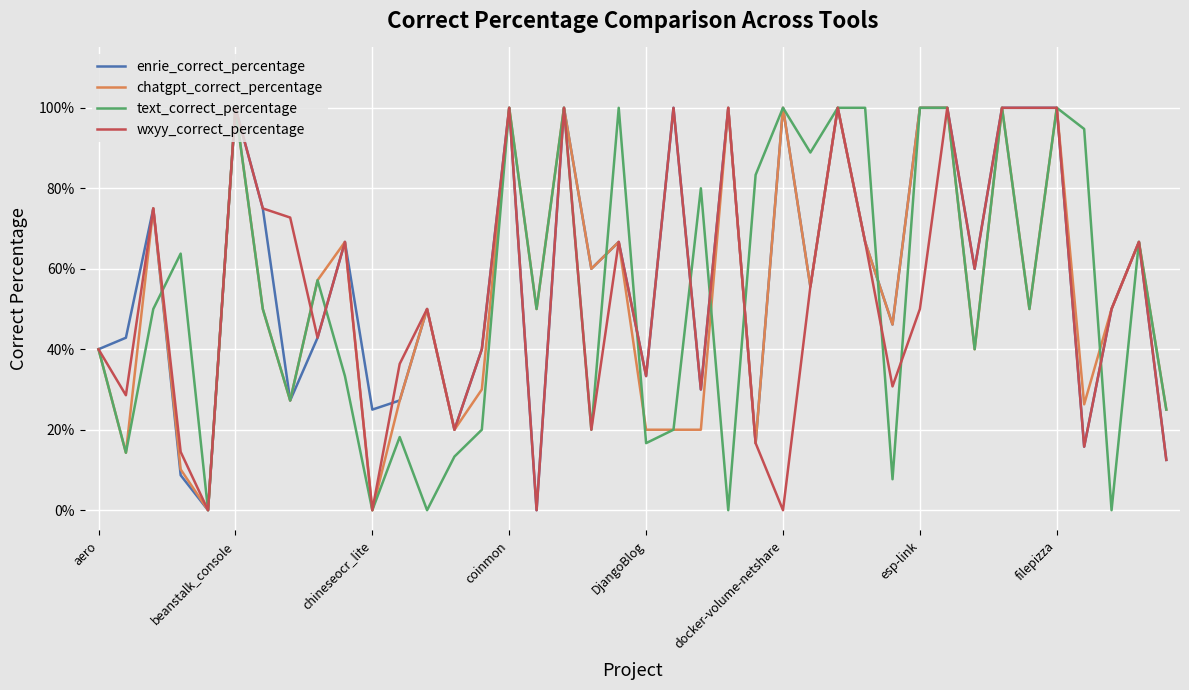

What are all the series names shown in the legend?

enrie_correct_percentage, chatgpt_correct_percentage, text_correct_percentage, wxyy_correct_percentage